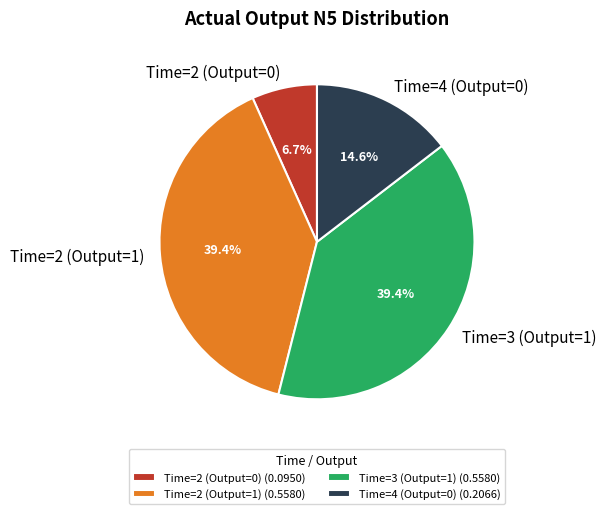

To the nearest percent, what is the average slice percentage?

25%